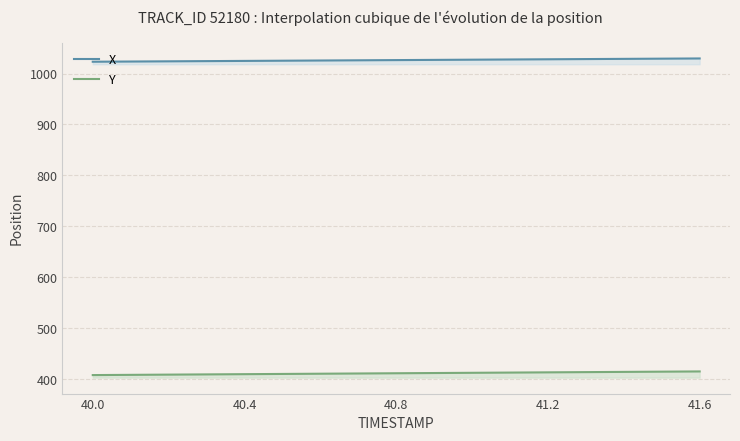

What is the spread (max minus min) of values at 41.5?

614.4